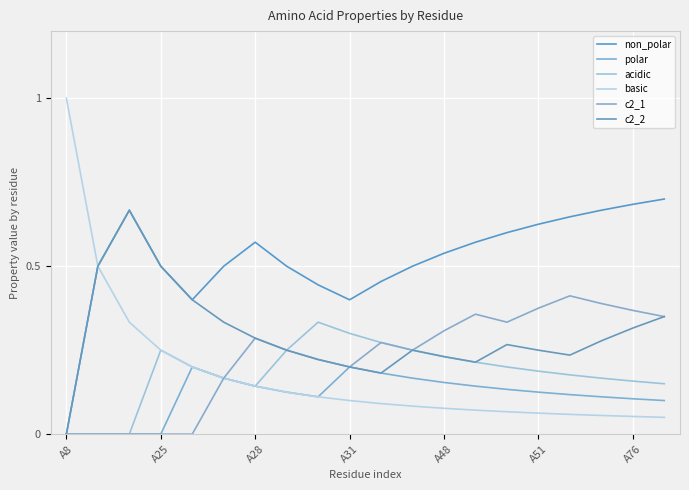

What is the label of the 18th point from the left?

17